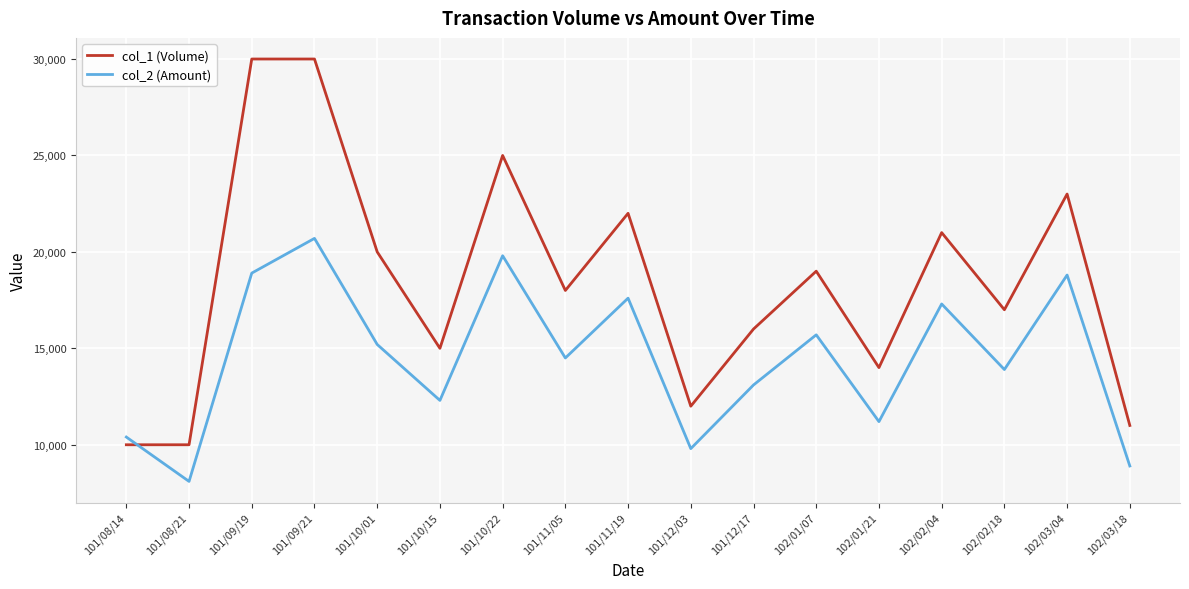

Count the number of categories in the chart.

17